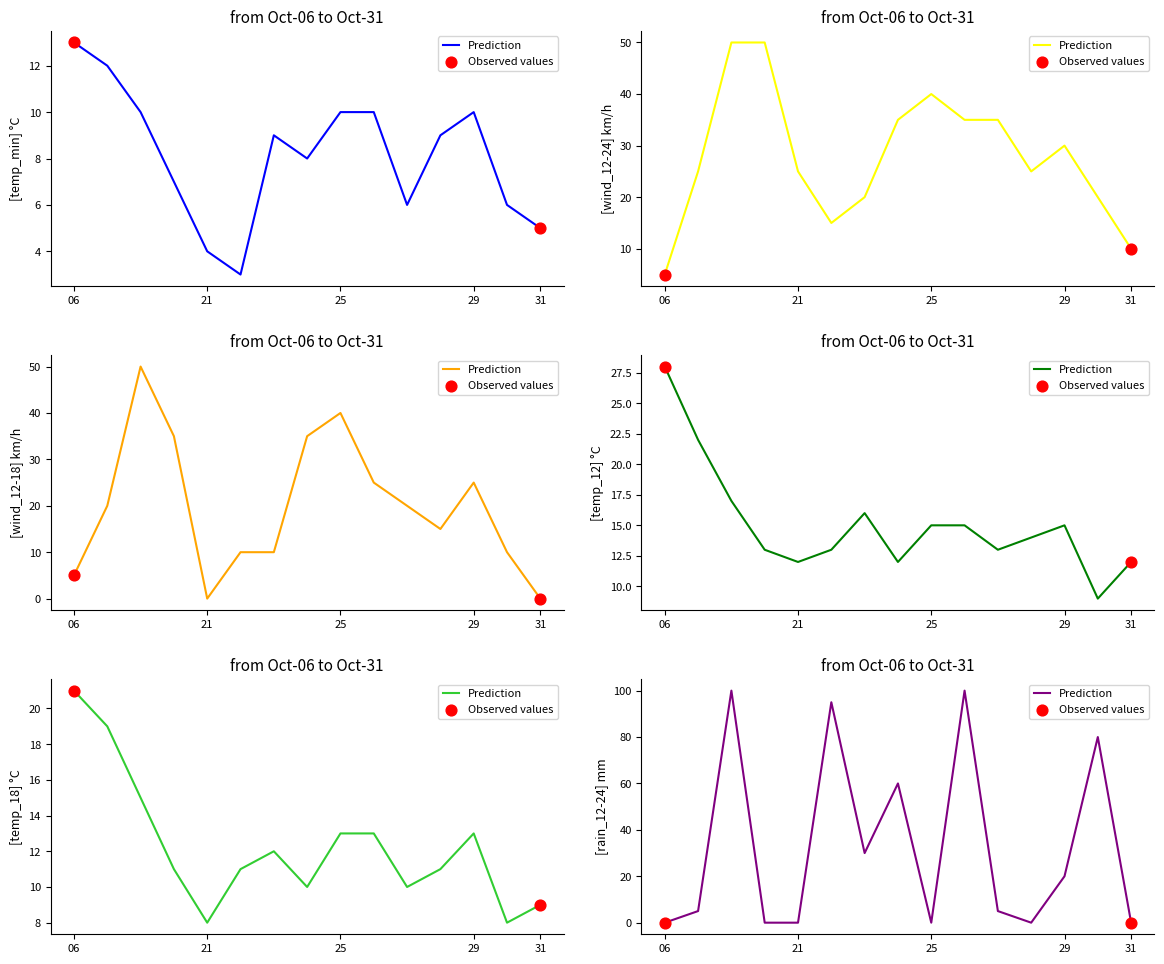

What is the total value across all series at 2023-10-17?

103